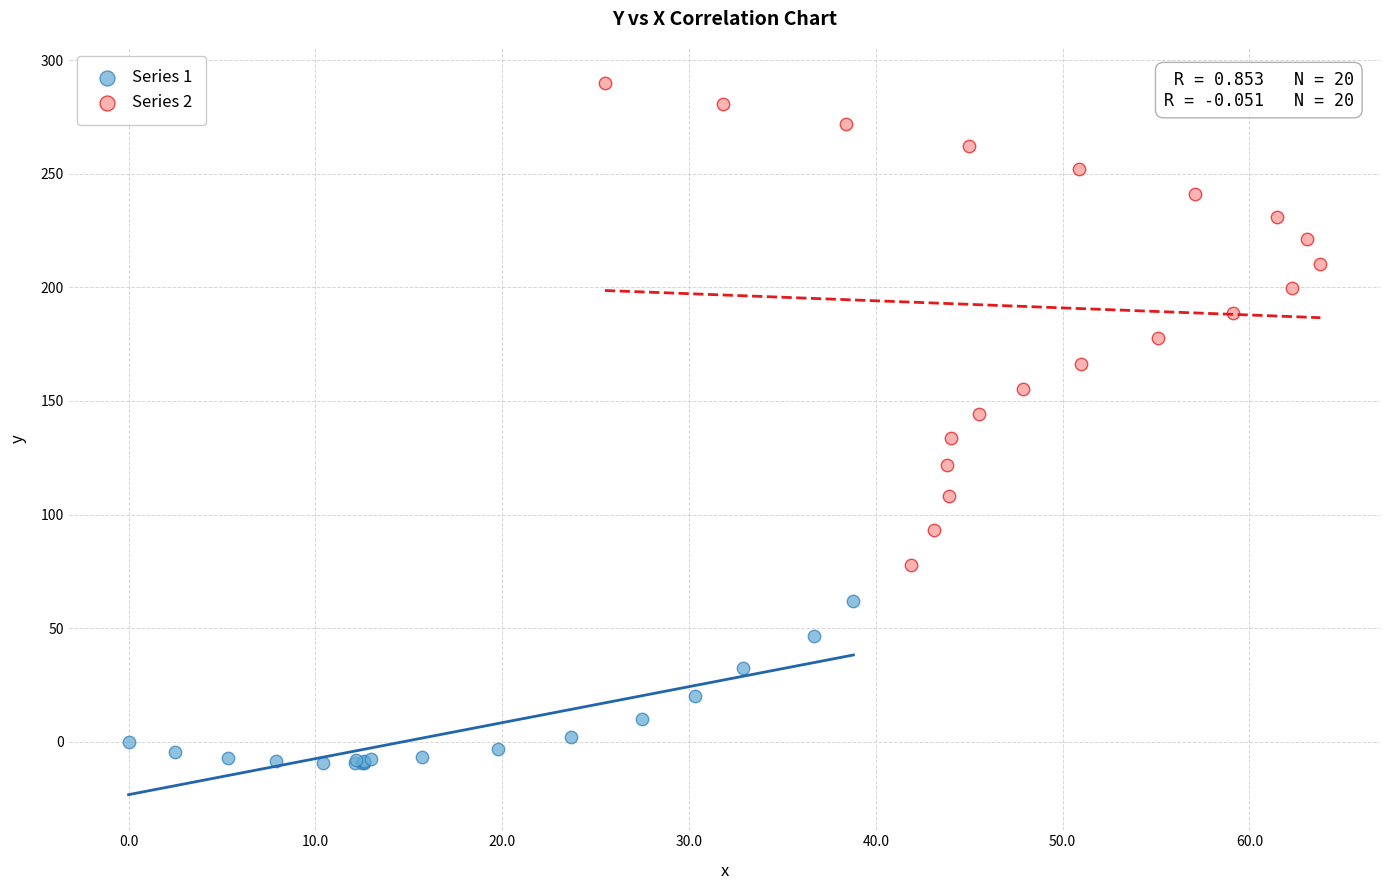

Which series has the widest spread of Y values?

Series 2